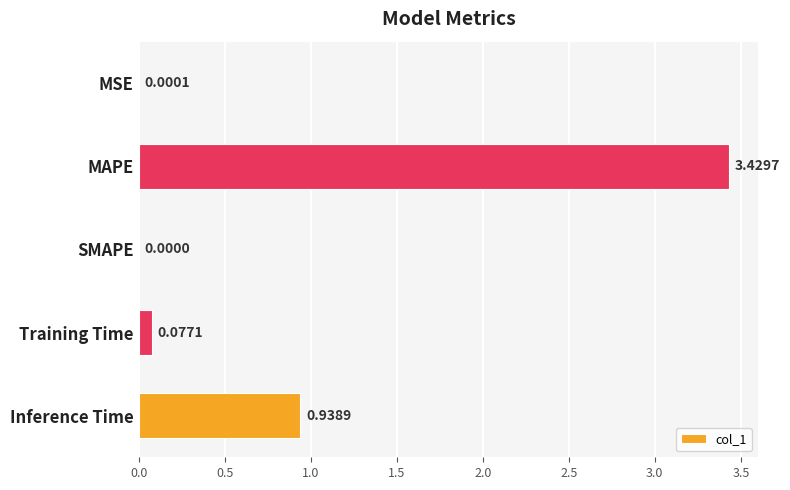

Which has a higher value, MAPE or MSE?

MAPE